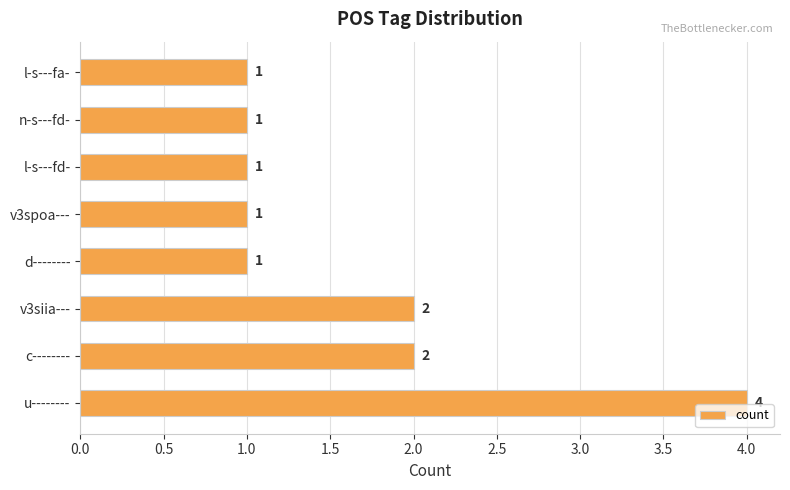

What is the sum of all values?

13